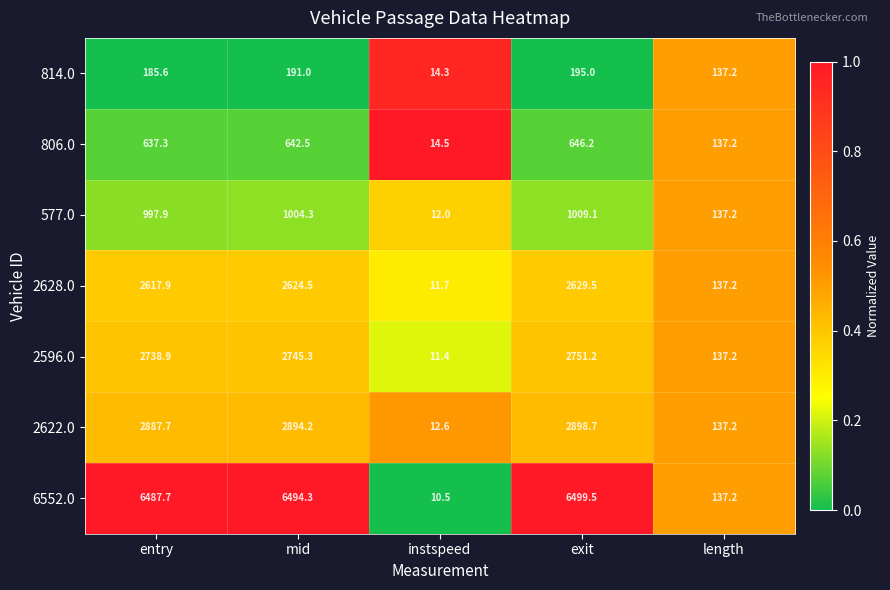

Which series has the largest total across all categories?

6552.0